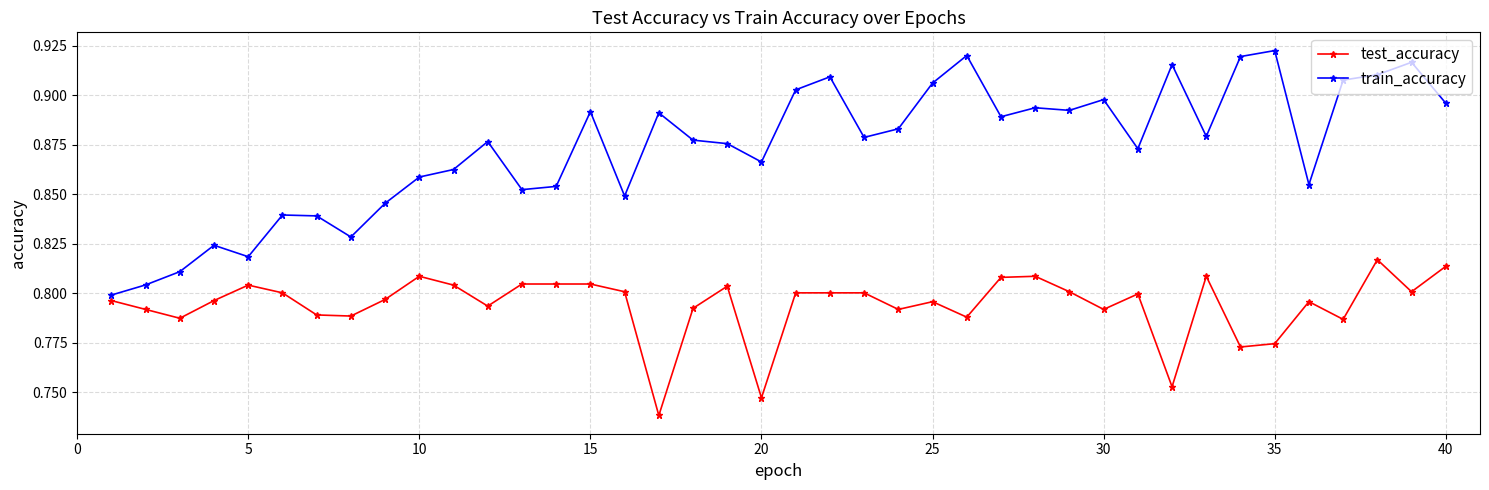

At how many categories does at least one series exceed 0?

40